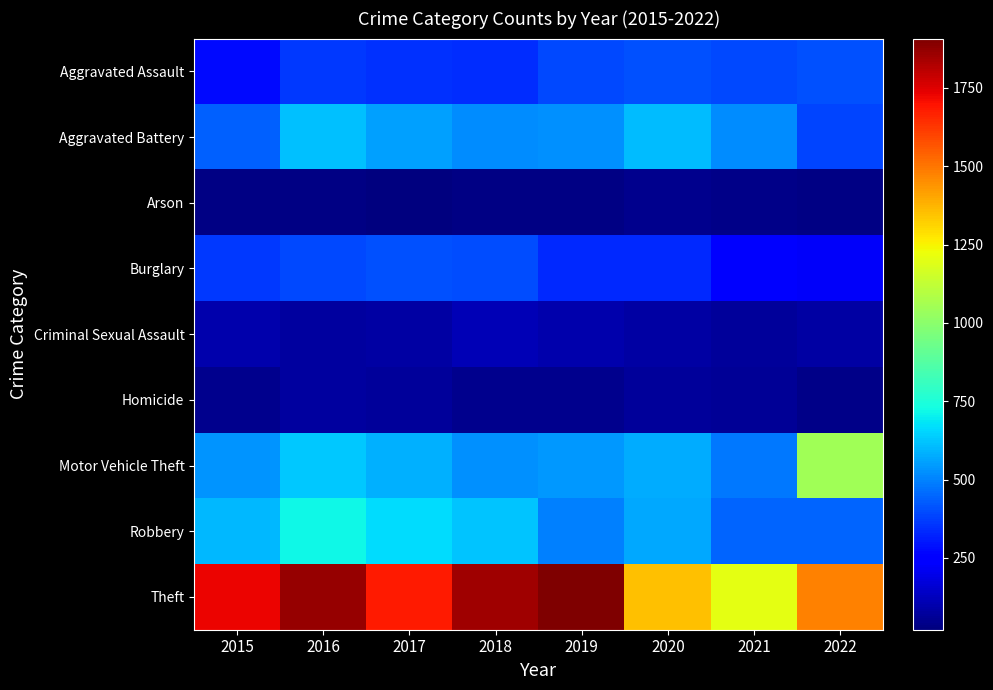

Reading left to right, list all the values displayed in this chart.

Aggravated Assault: 2015=275	2016=363	2017=348	2018=340	2019=395	2020=409	2021=390	2022=411
Aggravated Battery: 2015=438	2016=615	2017=553	2018=520	2019=523	2020=609	2021=517	2022=388
Arson: 2015=31	2016=35	2017=21	2018=35	2019=29	2020=49	2021=37	2022=30
Burglary: 2015=366	2016=396	2017=407	2018=404	2019=336	2020=332	2021=242	2022=226
Criminal Sexual Assault: 2015=95	2016=74	2017=82	2018=110	2019=95	2020=80	2021=69	2022=86
Homicide: 2015=44	2016=74	2017=72	2018=50	2019=47	2020=70	2021=64	2022=39
Motor Vehicle Theft: 2015=531	2016=627	2017=587	2018=526	2019=539	2020=574	2021=485	2022=1050
Robbery: 2015=600	2016=715	2017=662	2018=621	2019=497	2020=572	2021=443	2022=441
Theft: 2015=1725	2016=1863	2017=1681	2018=1850	2019=1907	2020=1350	2021=1203	2022=1476